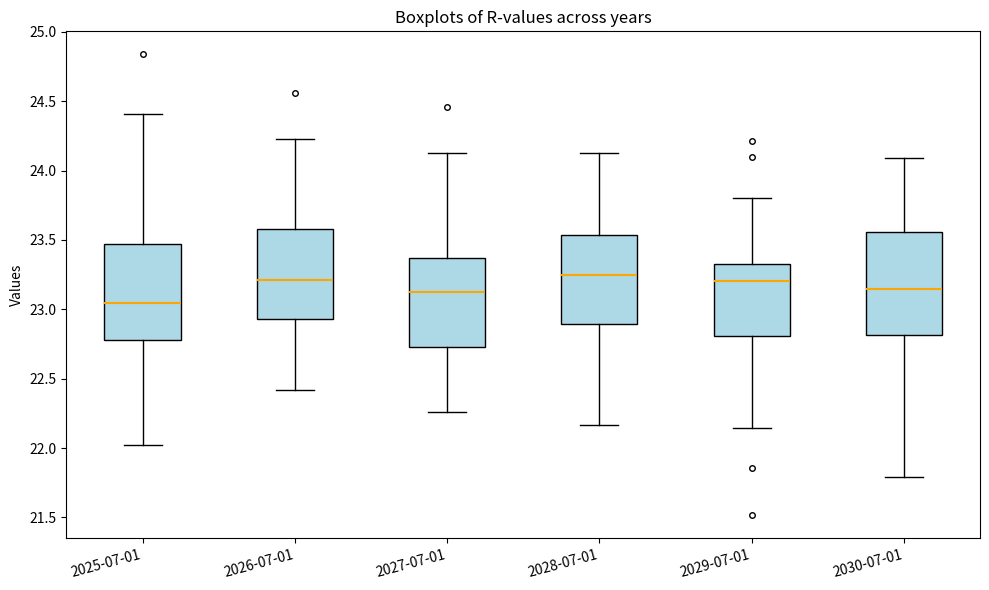

Reading left to right, read every box against the y-axis: the position of its median line, the range the box covers, and the ends of its whiskers. The values are not printed on the chart, so give them approximately, as read against the axis.

2025-07-01: median 23.05, box 22.80 to 23.45, whiskers 22.00 to 24.40
2026-07-01: median 23.20, box 22.95 to 23.60, whiskers 22.40 to 24.25
2027-07-01: median 23.15, box 22.75 to 23.35, whiskers 22.25 to 24.15
2028-07-01: median 23.25, box 22.90 to 23.55, whiskers 22.15 to 24.15
2029-07-01: median 23.20, box 22.80 to 23.35, whiskers 22.15 to 23.80
2030-07-01: median 23.15, box 22.80 to 23.55, whiskers 21.80 to 24.10